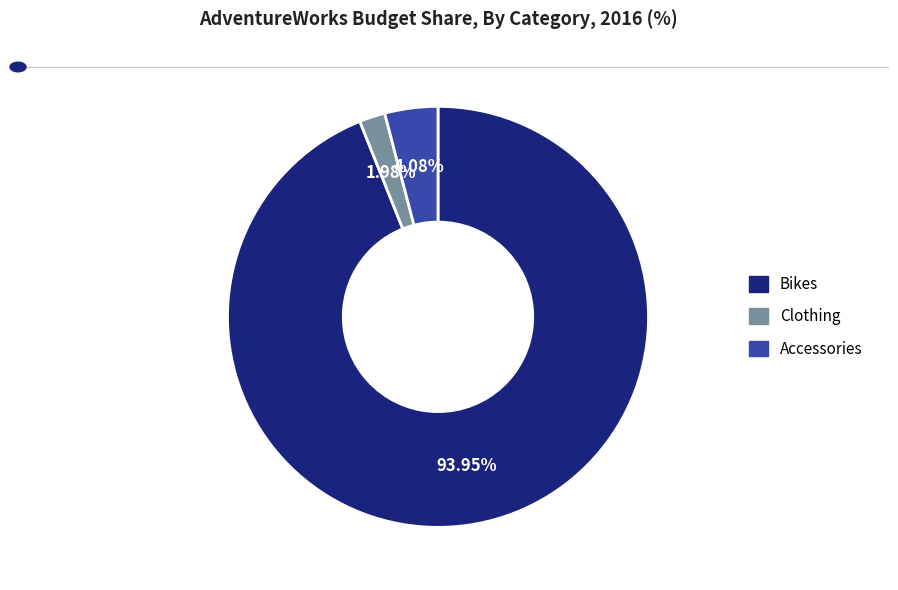

Which category accounts for the majority?

Bikes